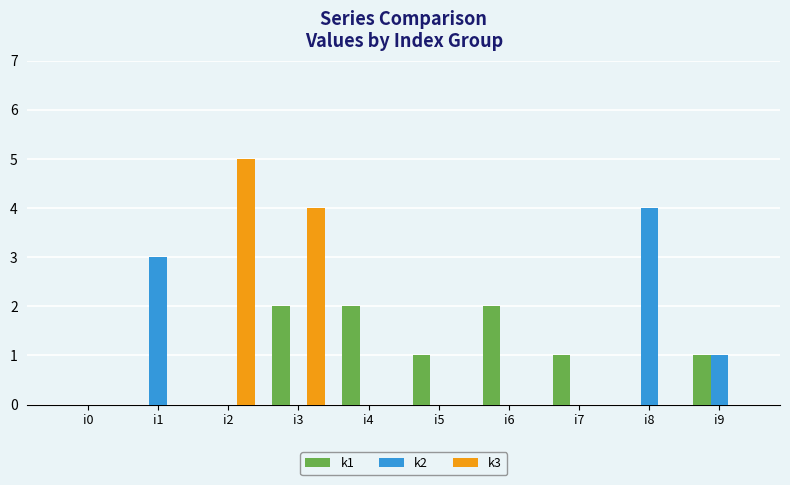

What is the maximum value shown in the chart?

5